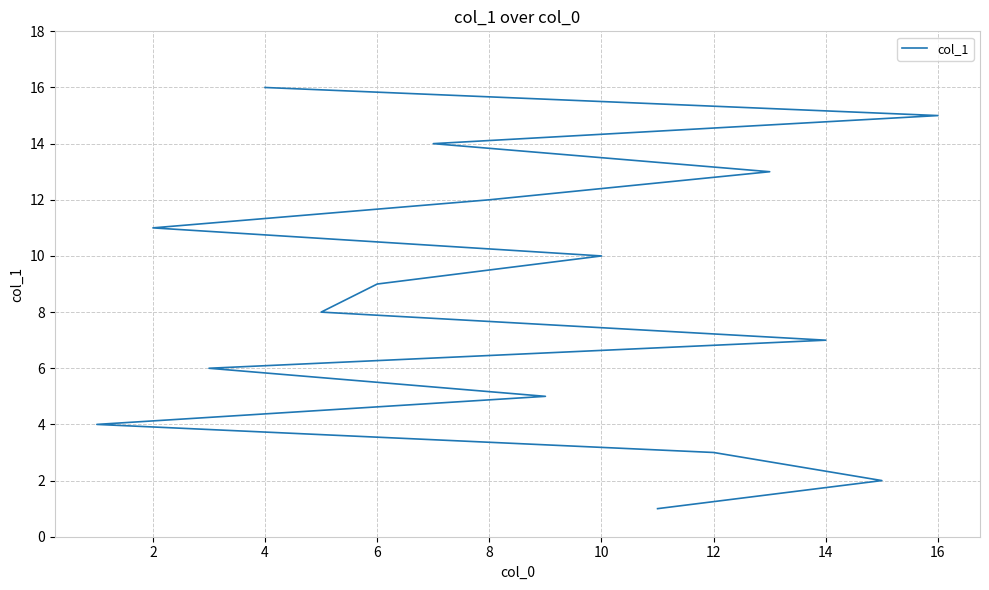

What is the smallest value displayed?

1